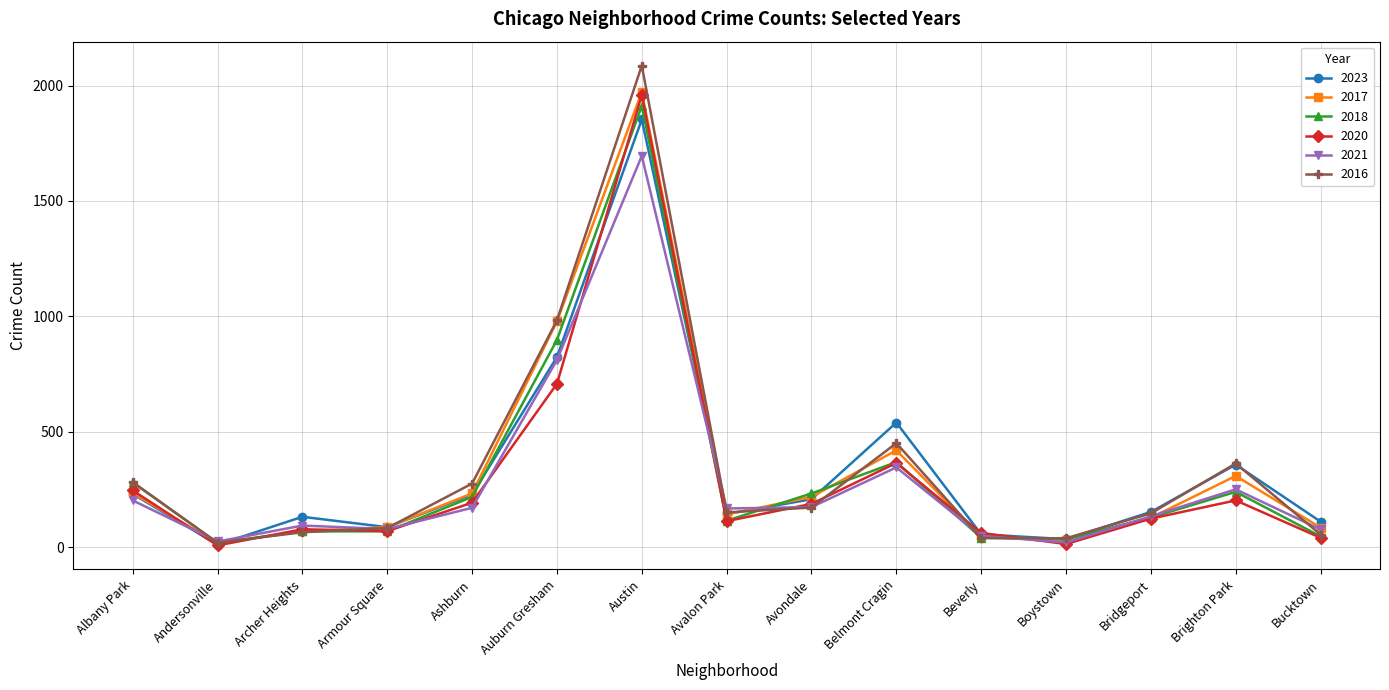

What is the value of the 2021 point at the 9th from the left?

174